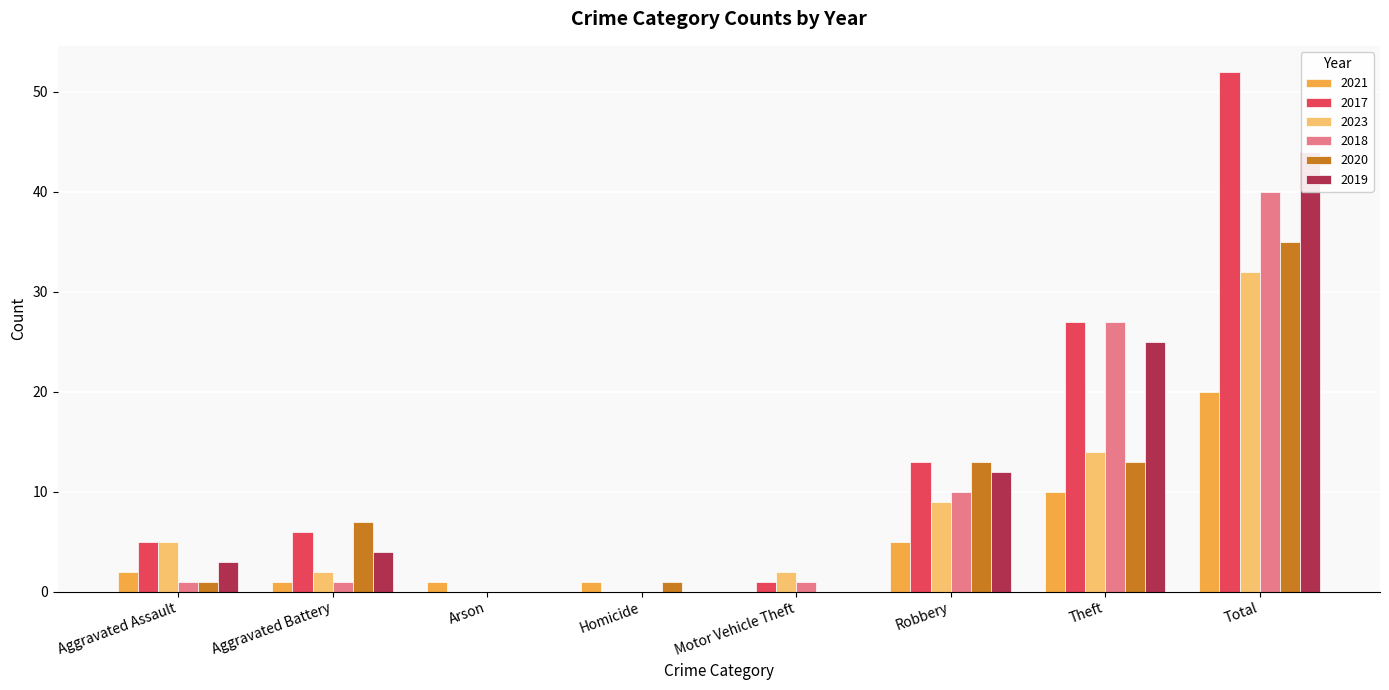

What is the sum of the 2019 values at Robbery and Total?

56